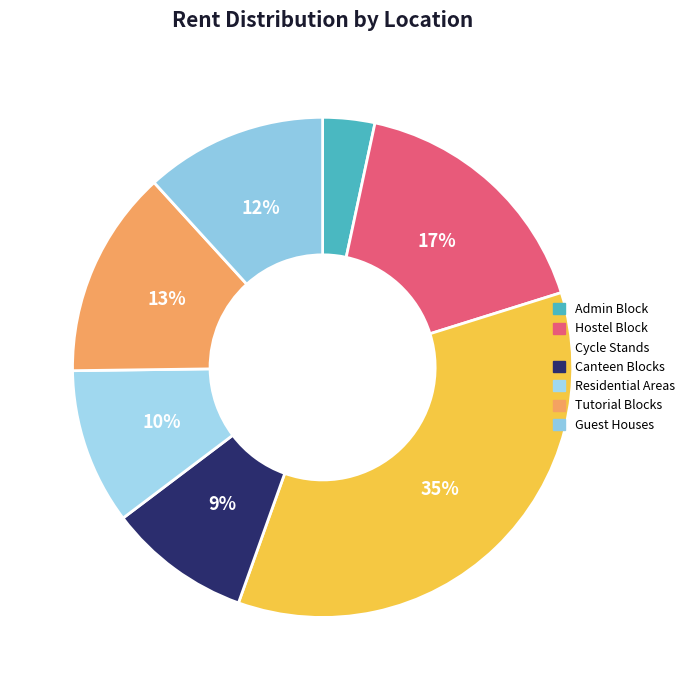

To the nearest percent, what is the average slice percentage?

14%